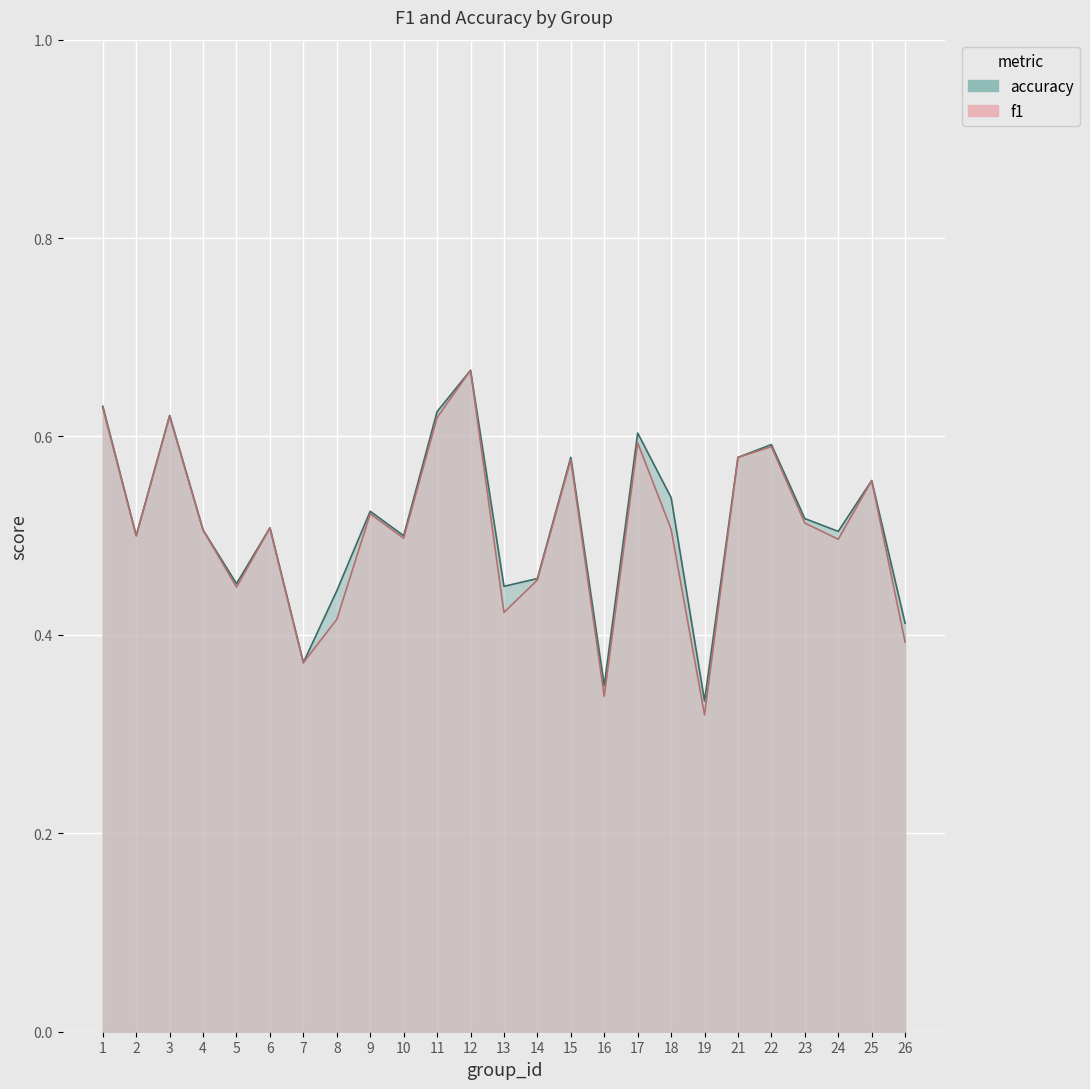

Rank the categories by accuracy value from highest to lowest.

12, 1, 11, 3, 17, 22, 15, 21, 25, 18, 9, 23, 6, 4, 24, 2, 10, 14, 5, 13, 8, 26, 7, 16, 19